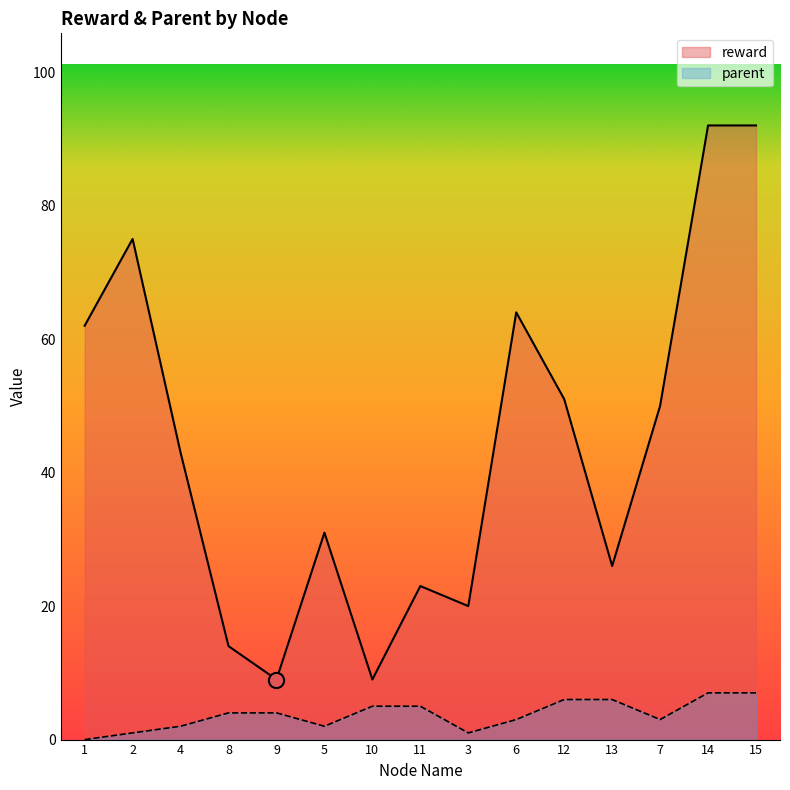

Which series has the largest total across all categories?

reward